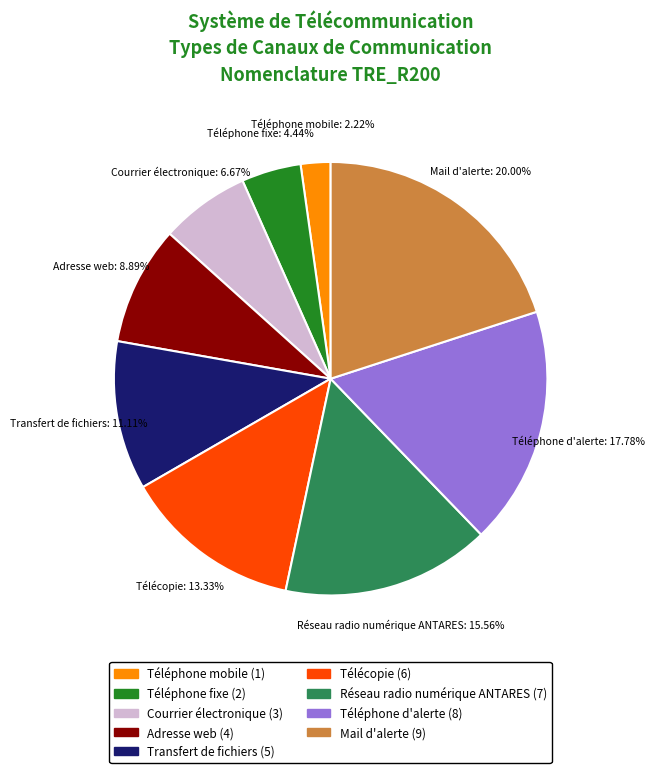

Is there a majority slice in this chart?

No